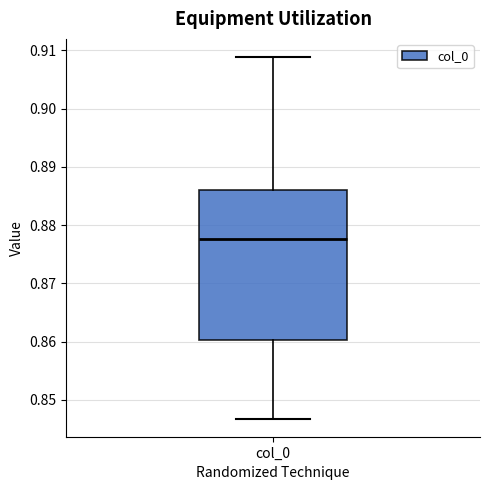

Read this box plot against the y-axis: the position of the median line, the range covered by the box, and the ends of both whiskers. The values are not printed on the chart, so give them approximately, as read against the axis.

median 0.878, box 0.860 to 0.886, whiskers 0.847 to 0.909